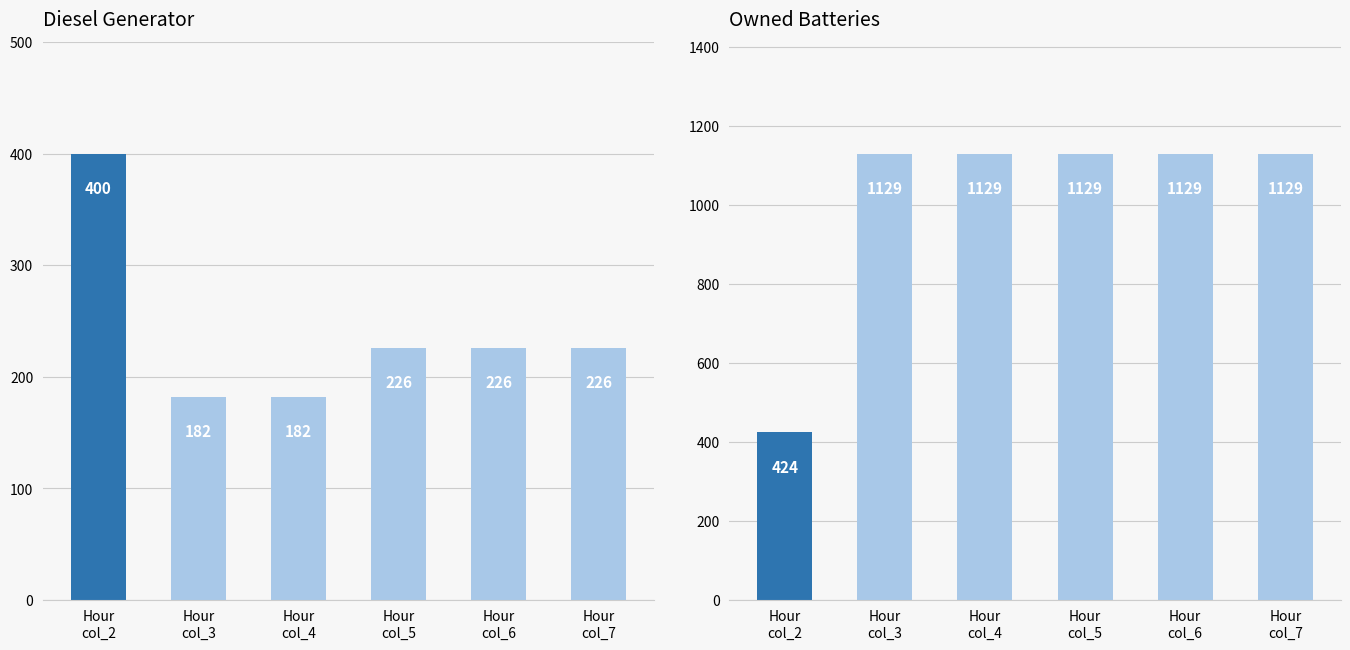

What position from the left is Hour
col_3?

2